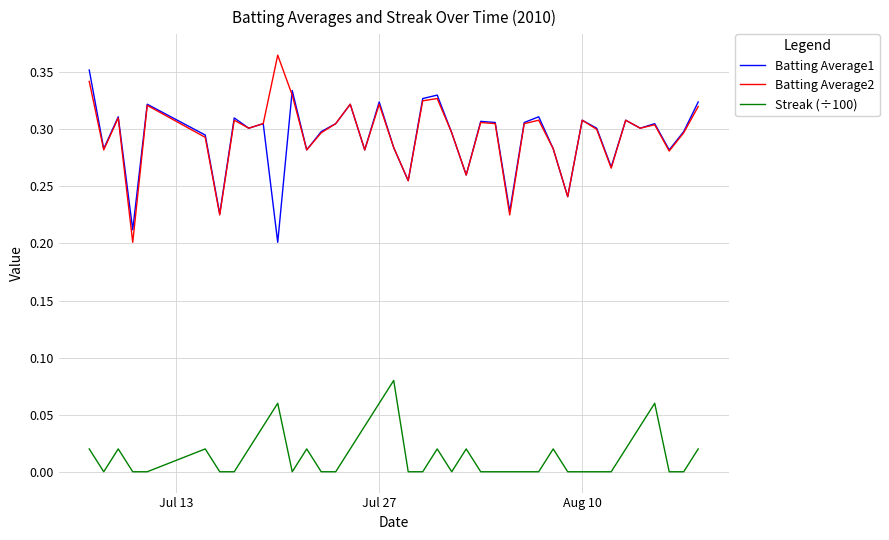

What is the sum of all Streak (÷100) values?

0.6